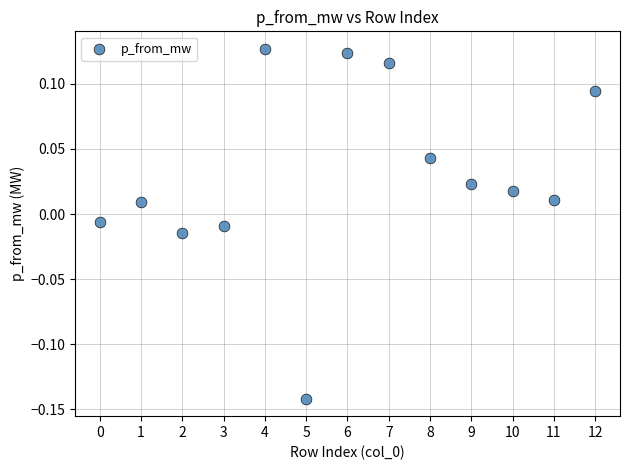

What is the range of Y values (max minus min)?

0.3